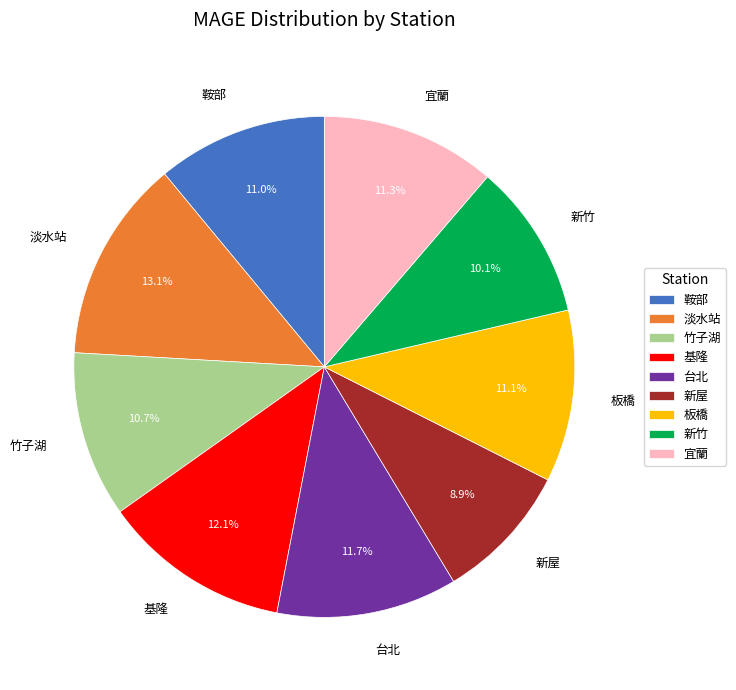

What is the smallest slice in the pie chart?

新屋